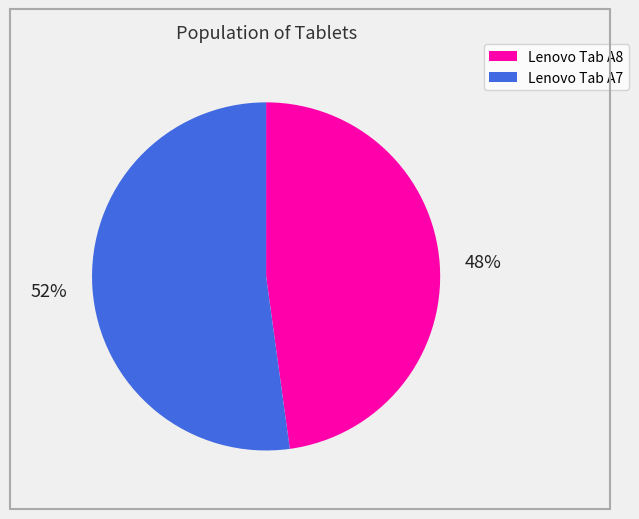

What is the smallest slice in the pie chart?

Lenovo Tab A8